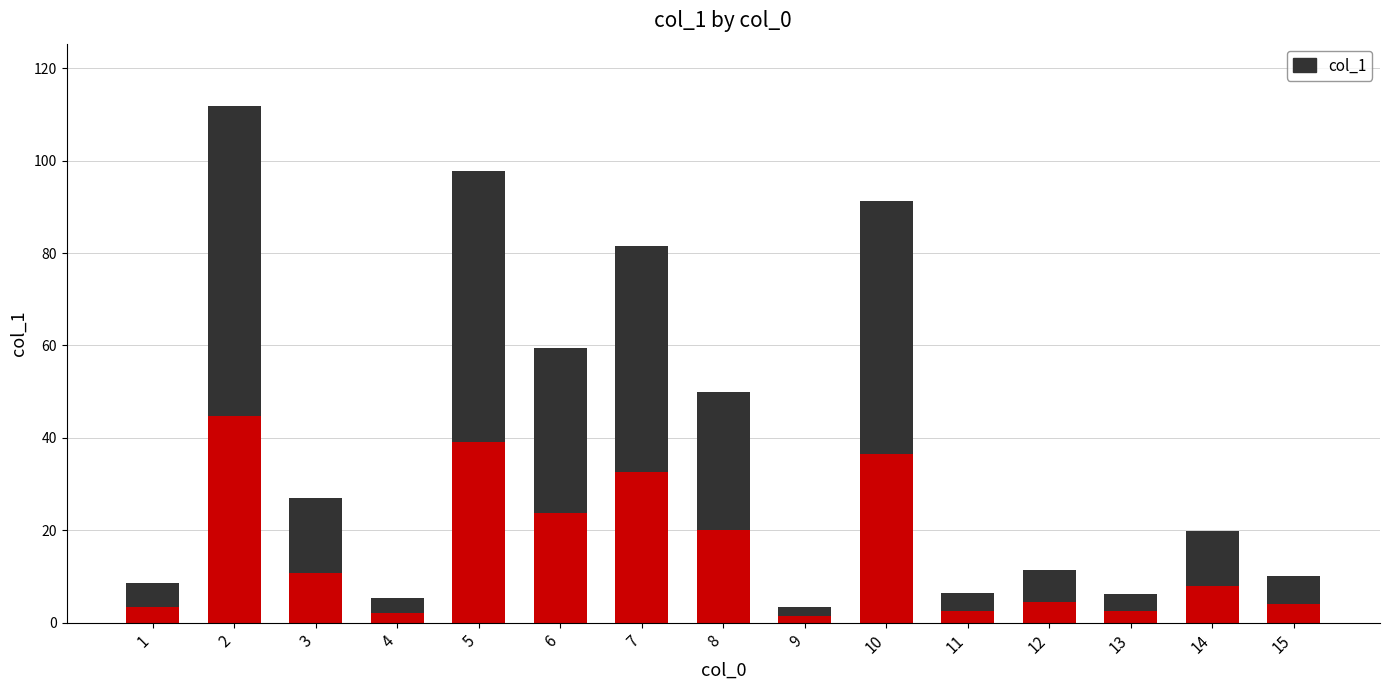

Rank the categories by value from highest to lowest.

2, 5, 10, 7, 6, 8, 3, 14, 12, 15, 1, 11, 13, 4, 9